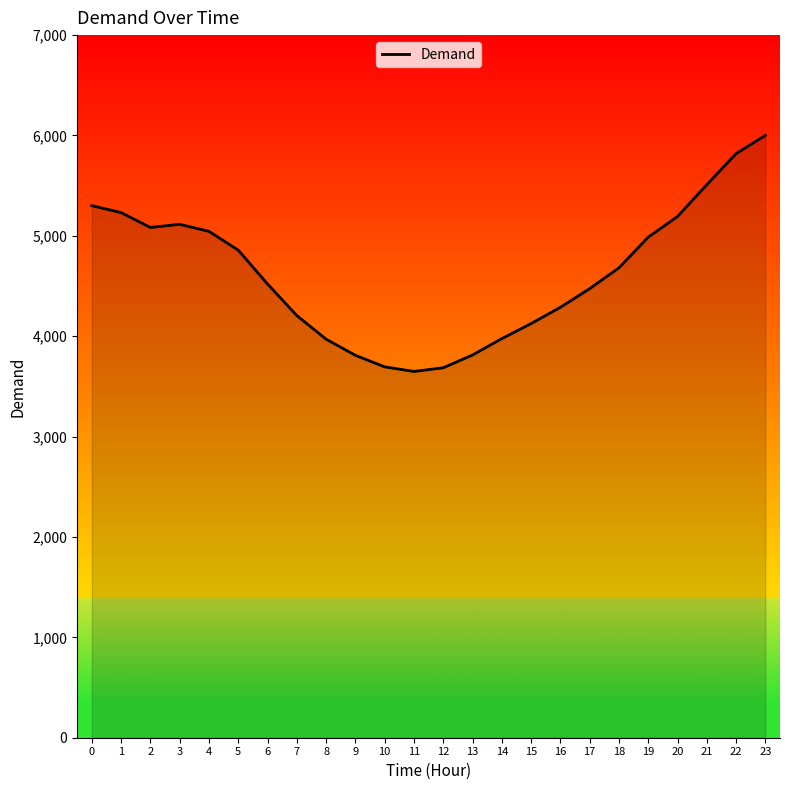

The value at 12 is 1745. True or false?

False